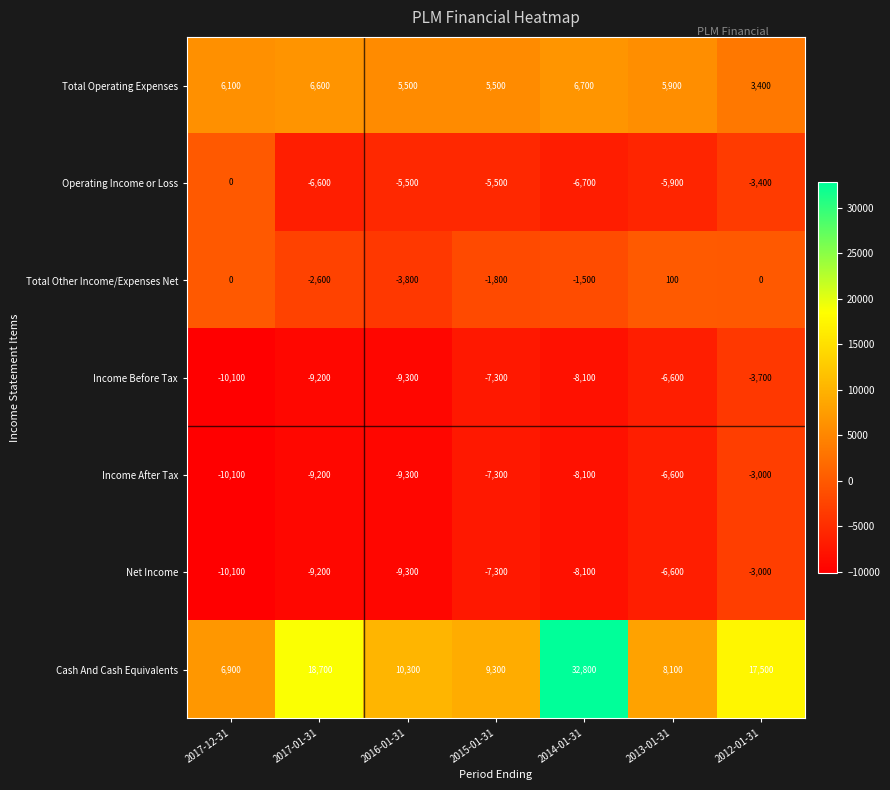

Rank the categories by Income After Tax value from highest to lowest.

2012-01-31, 2013-01-31, 2015-01-31, 2014-01-31, 2017-01-31, 2016-01-31, 2017-12-31